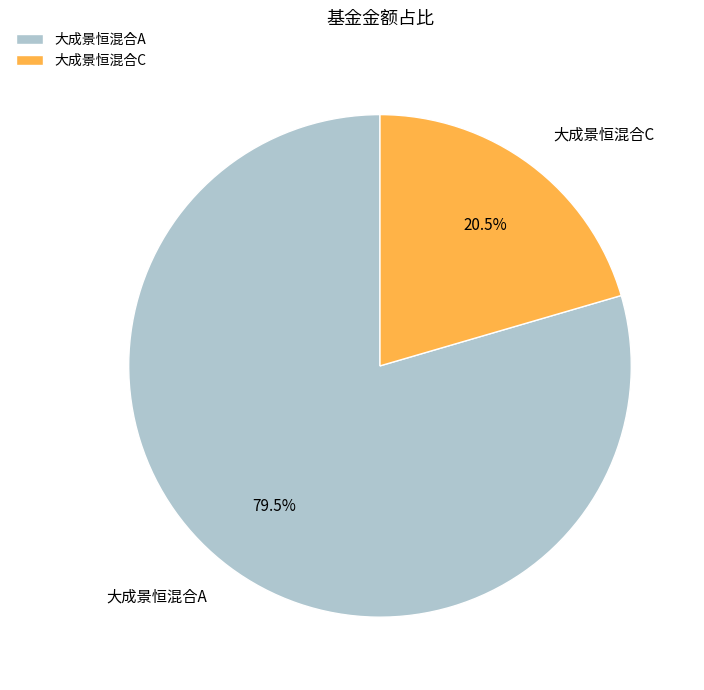

Which category has the biggest portion of the pie?

大成景恒混合A